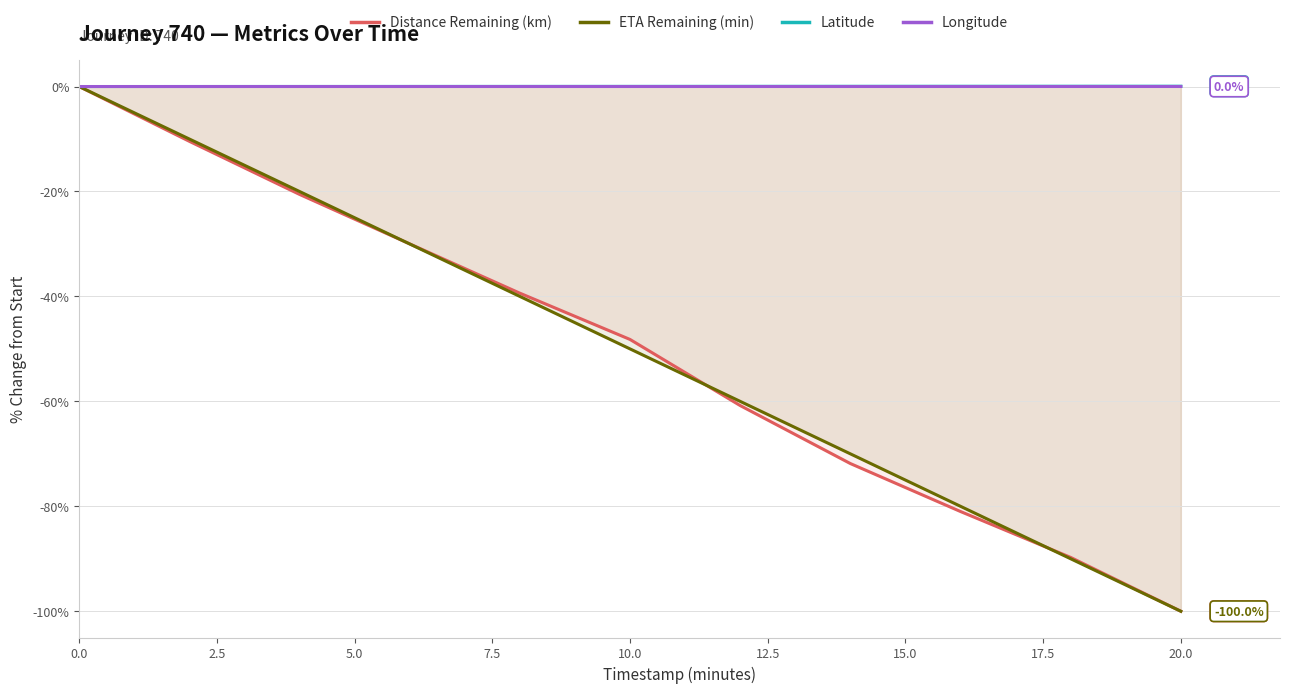

What is the minimum value shown in the chart?

-100.0